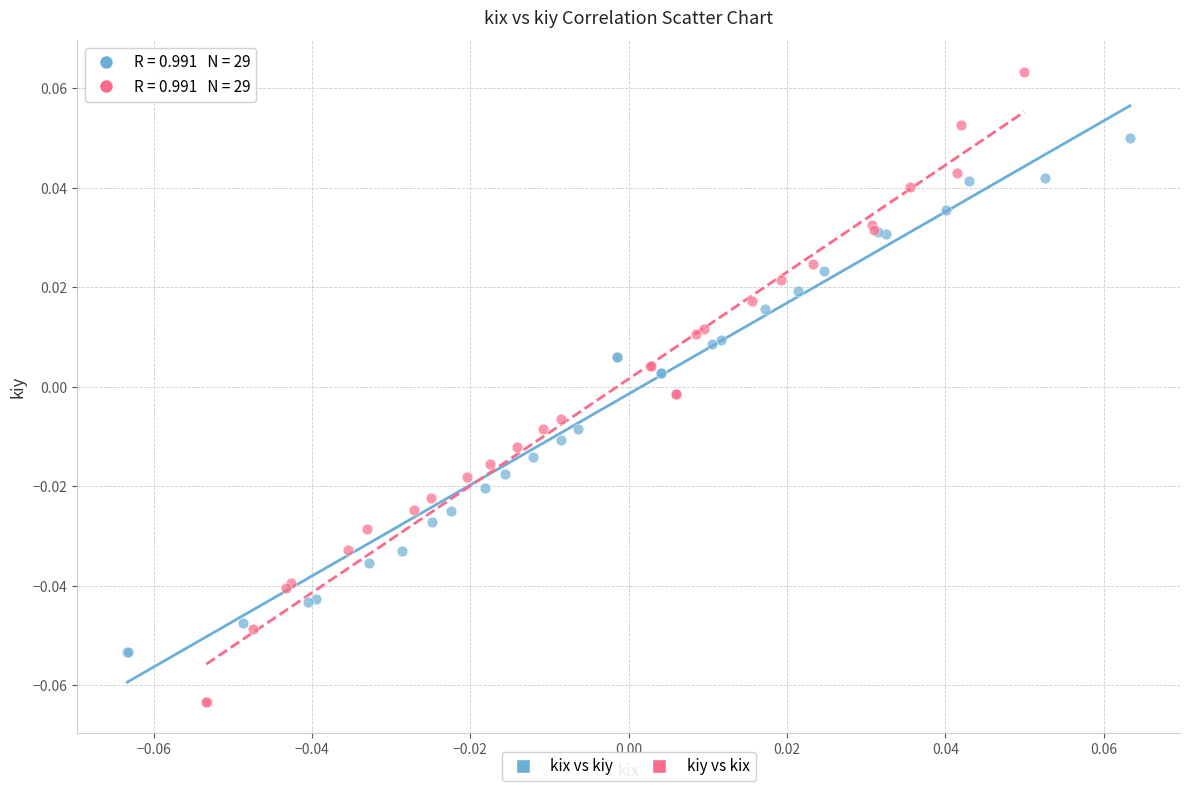

What are all the series names shown in the legend?

kix vs kiy, kiy vs kix